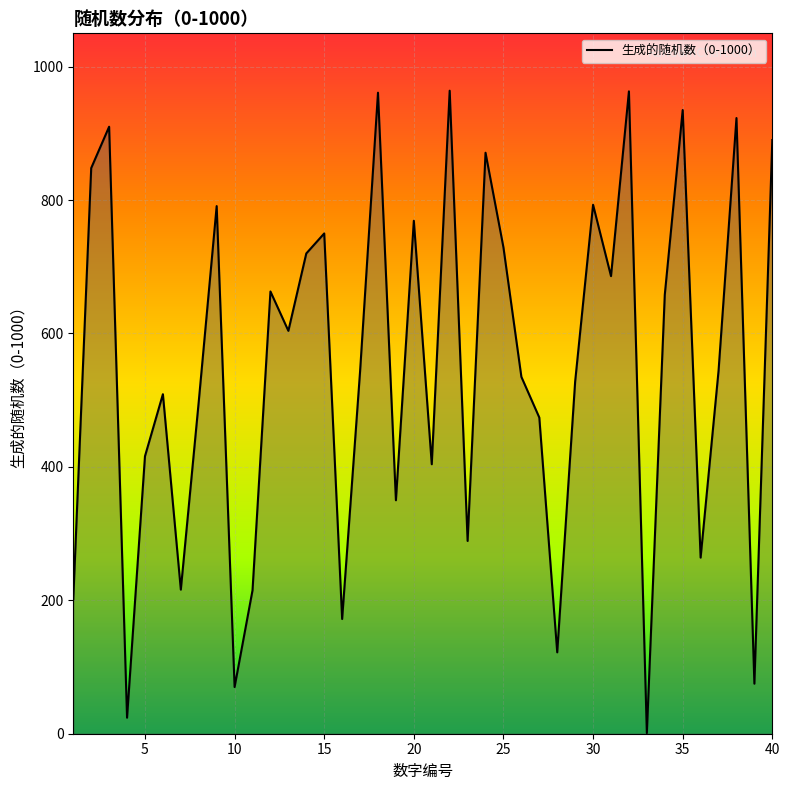

What is the difference between the second highest and minimum values?

962